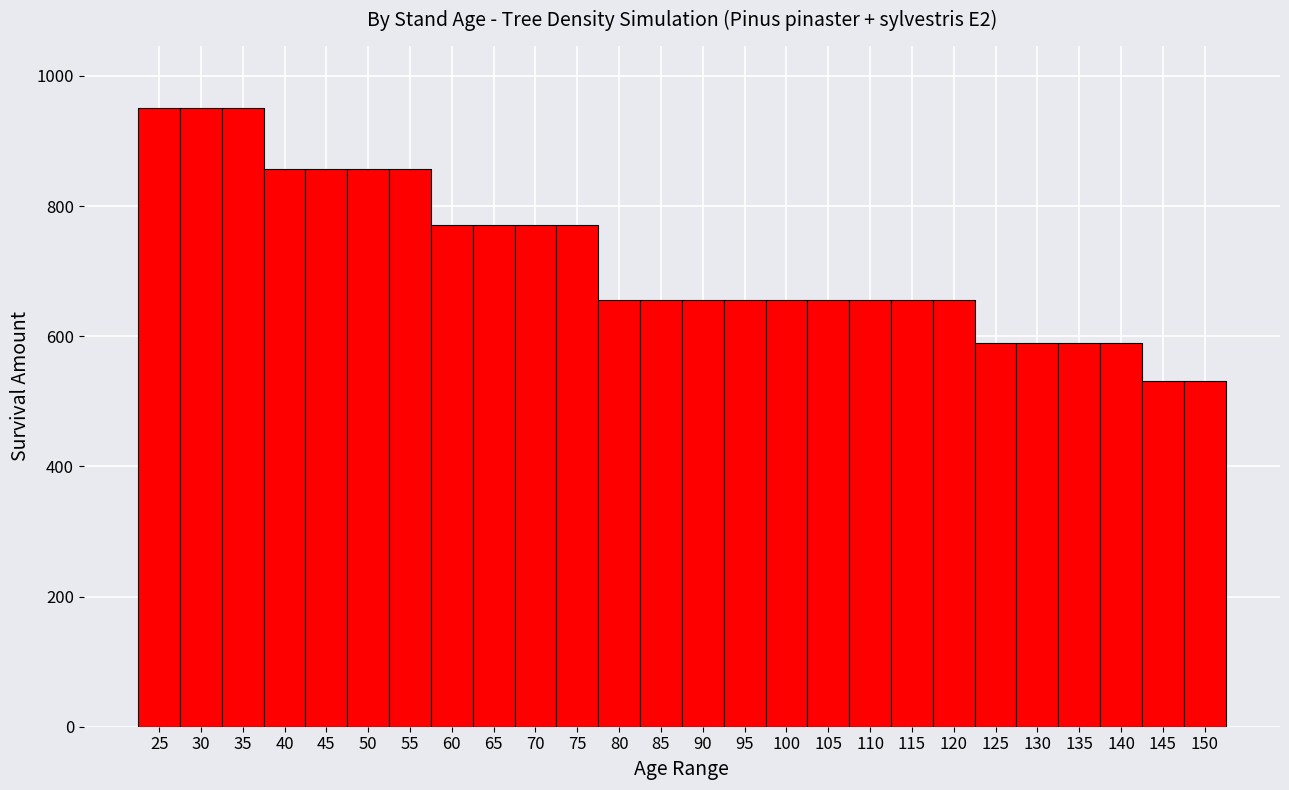

What is the height of the bar covering 32.5 to 37.5 on the x-axis? The values are not printed on the chart, so give them approximately, as read against the axis.

960